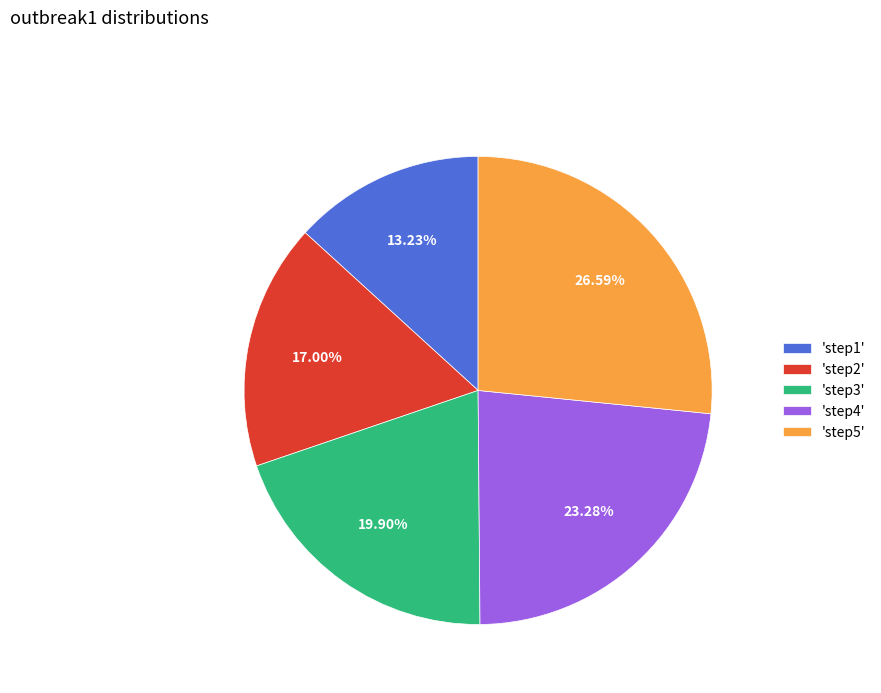

Combined, do 'step3' and 'step4' account for over 50%?

No